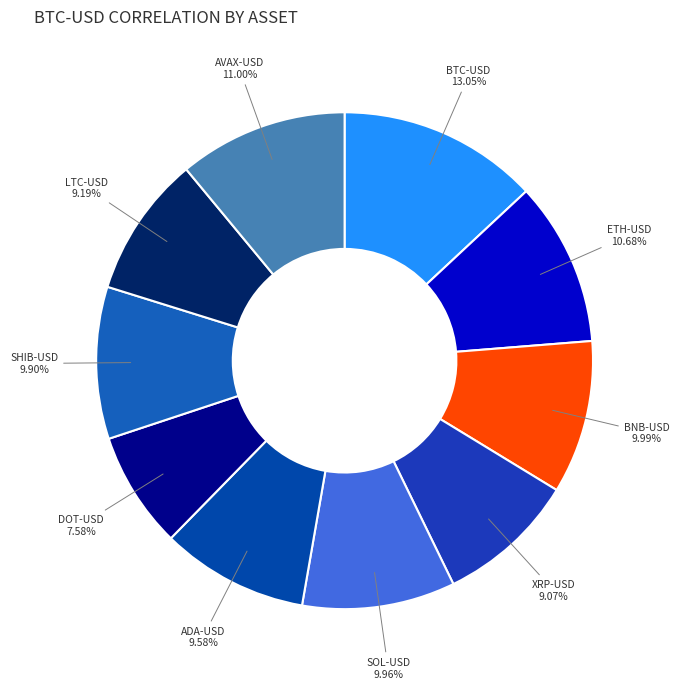

To the nearest percent, what is the difference between the largest and smallest slice percentages?

5%